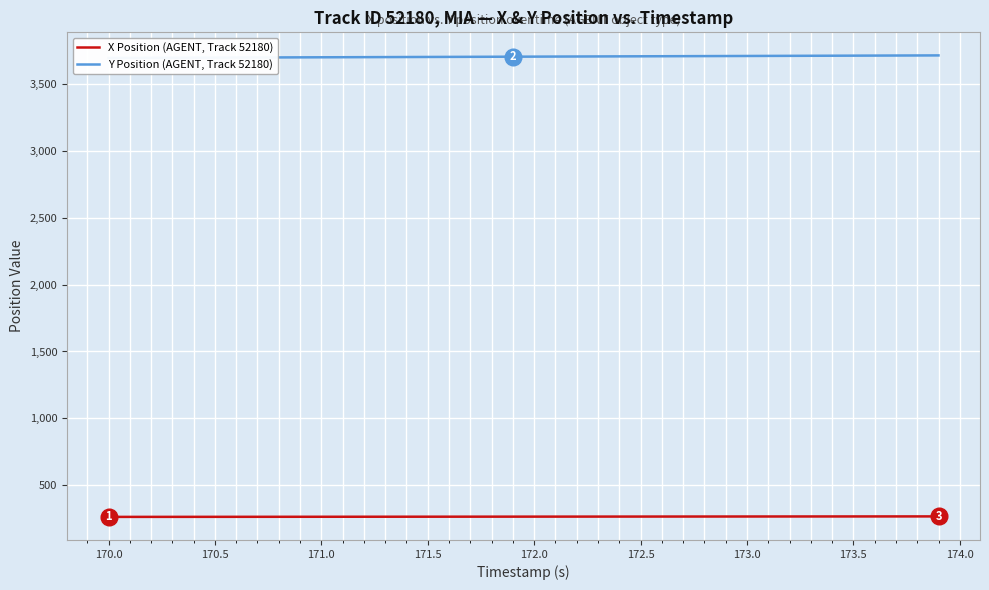

What is the average value of the Y Position (AGENT, Track 52180) series?

3702.0